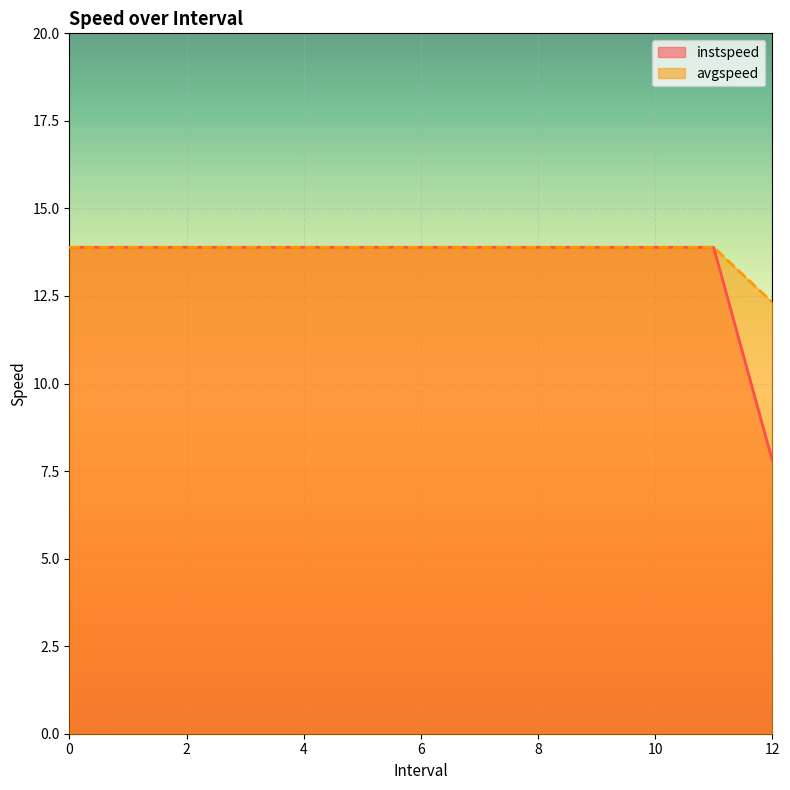

Reading right to left, what are all the values shown in this chart?

instspeed: 7.8	13.9	13.9	13.9	13.9	13.9	13.9	13.9	13.9	13.9	13.9	13.9	13.9
avgspeed: 12.3	13.9	13.9	13.9	13.9	13.9	13.9	13.9	13.9	13.9	13.9	13.9	13.9